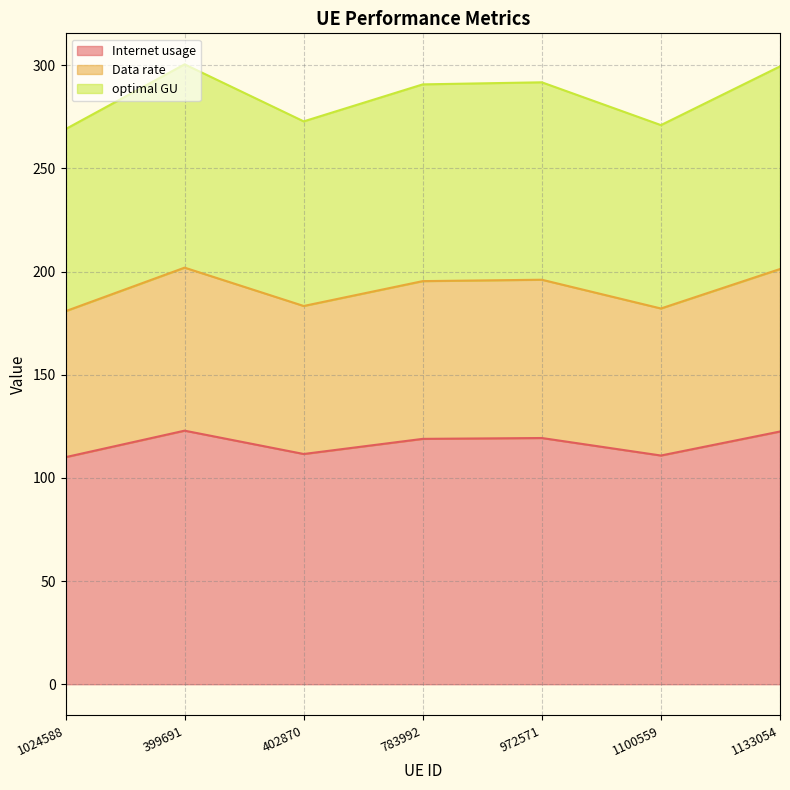

Read the Internet usage value at 402870.

111.6